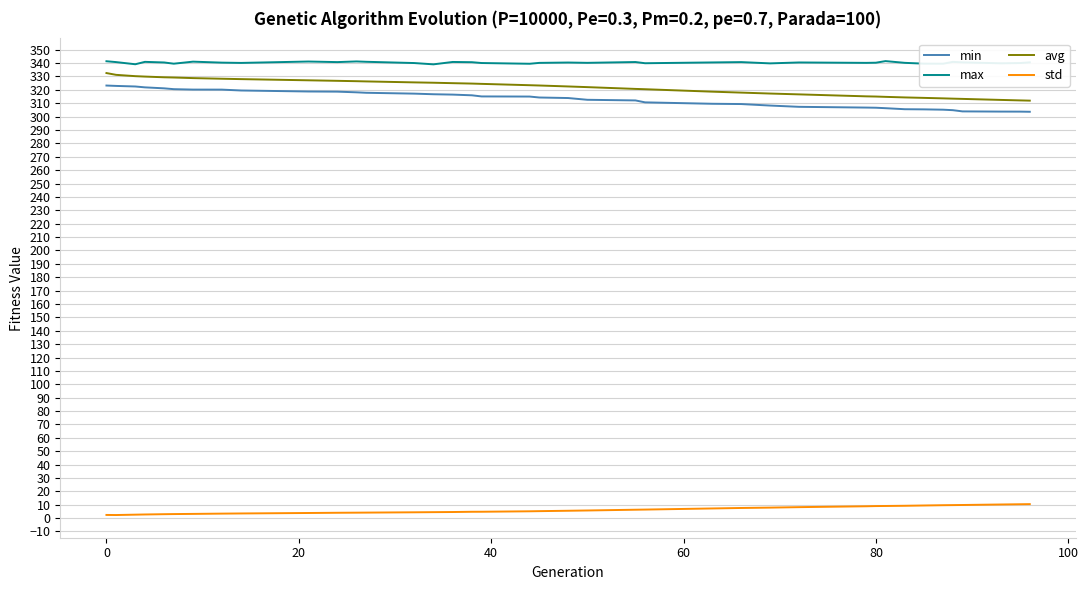

Does the chart have visible grid lines?

Yes